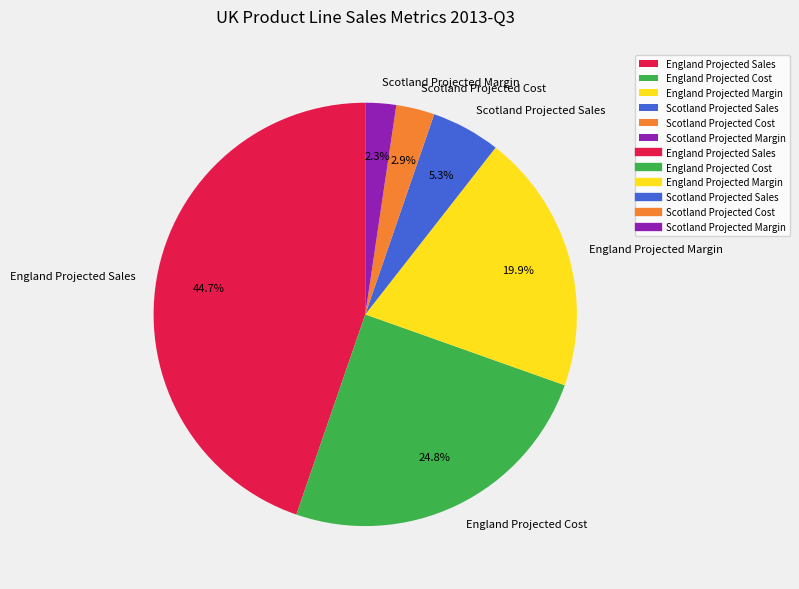

The Scotland Projected Margin slice represents 2% of the pie. True or false?

True